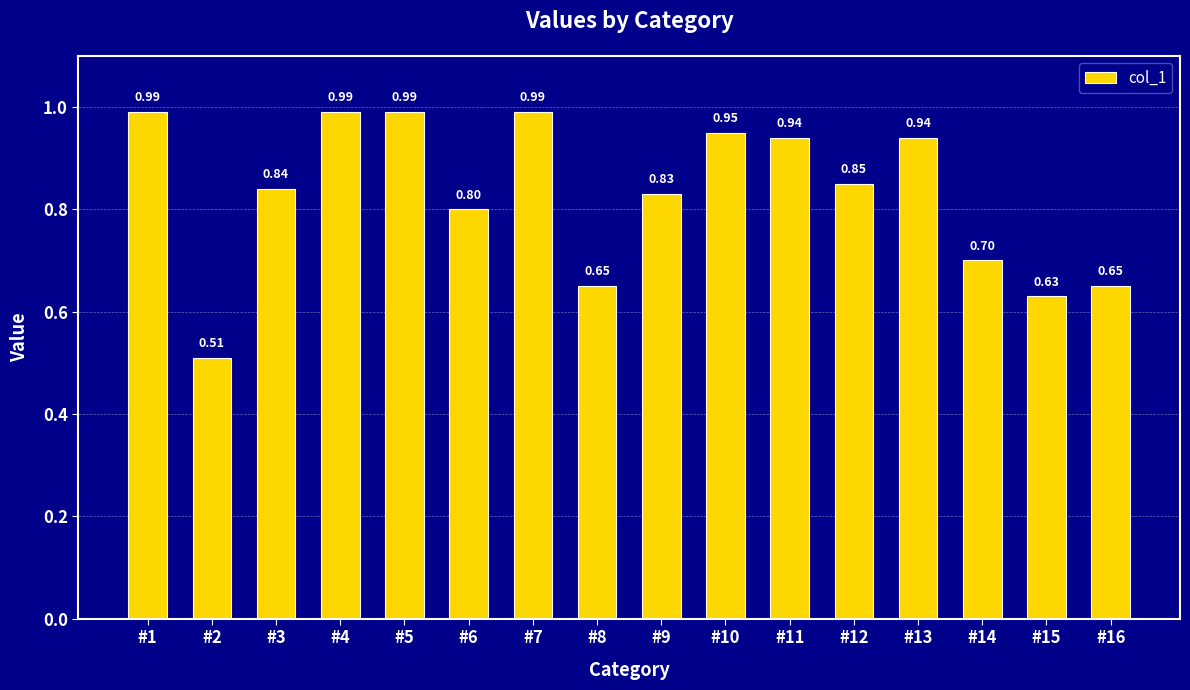

Which has a higher value, #9 or #14?

#9